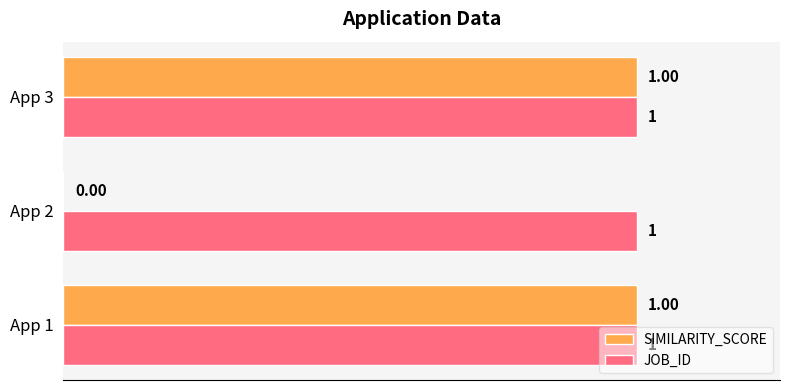

What is the maximum value shown in the chart?

1